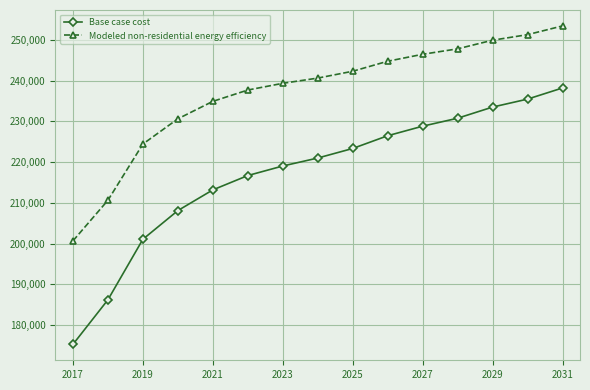

What is the value of the Modeled non-residential energy efficiency point at the 2nd from the left?

210635.0